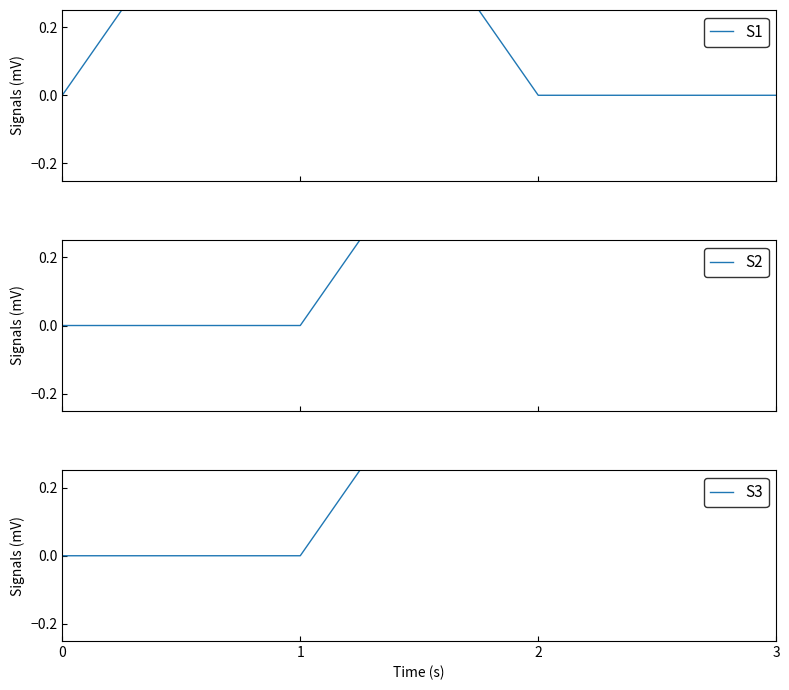

How many S2 values are between 0 and 1?

4